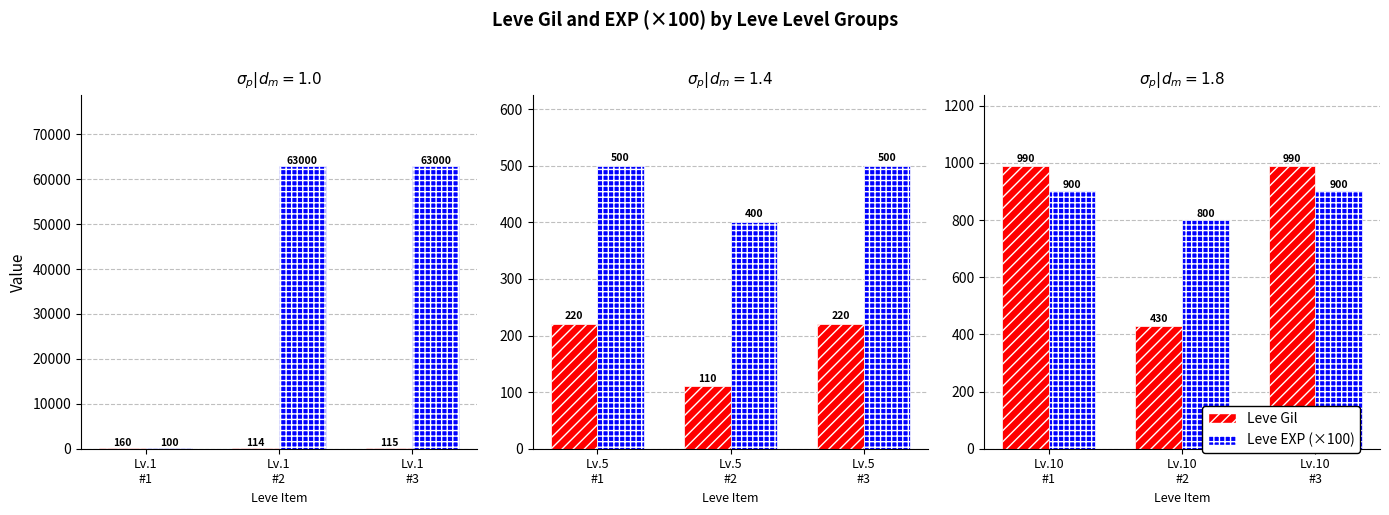

What is the value of the Leve Gil bar at the 1st from the left?

990